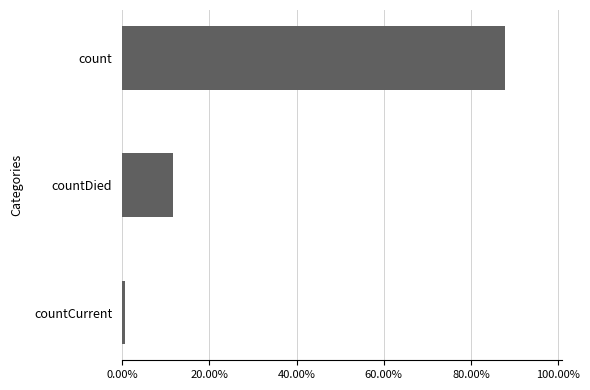

Are the bars horizontal?

Yes